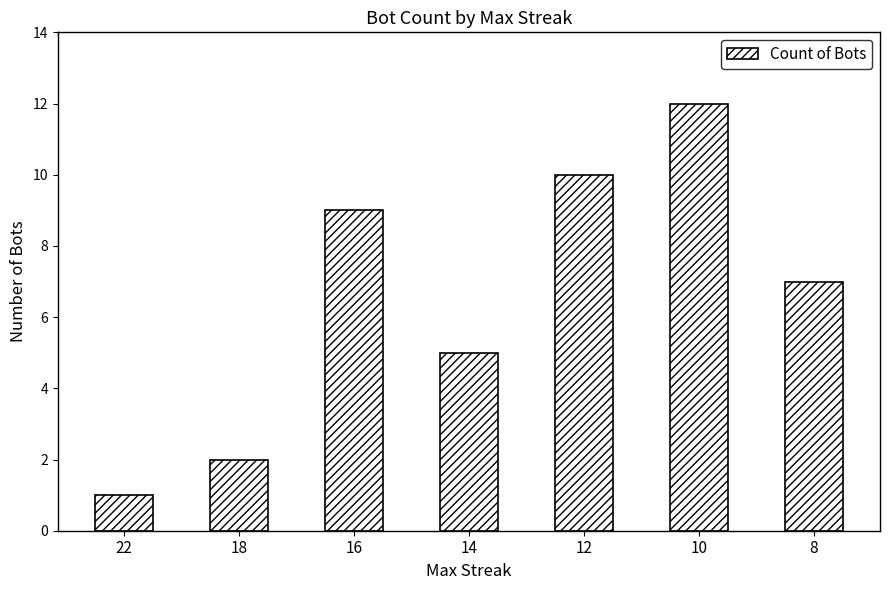

List the labels in order of value, smallest first.

22, 18, 14, 8, 16, 12, 10